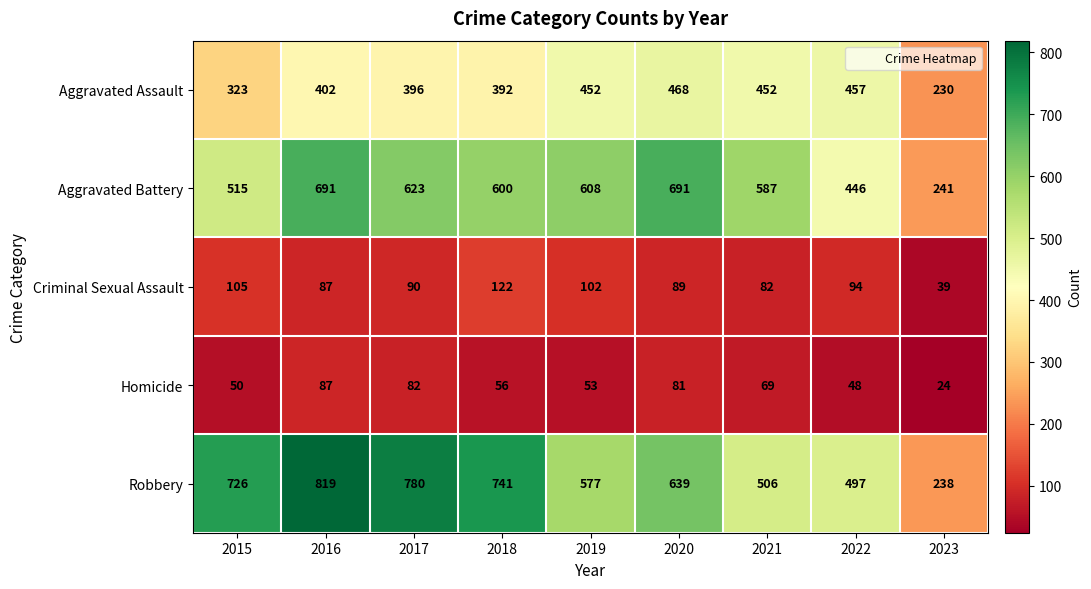

At how many categories does at least one series exceed 801?

1